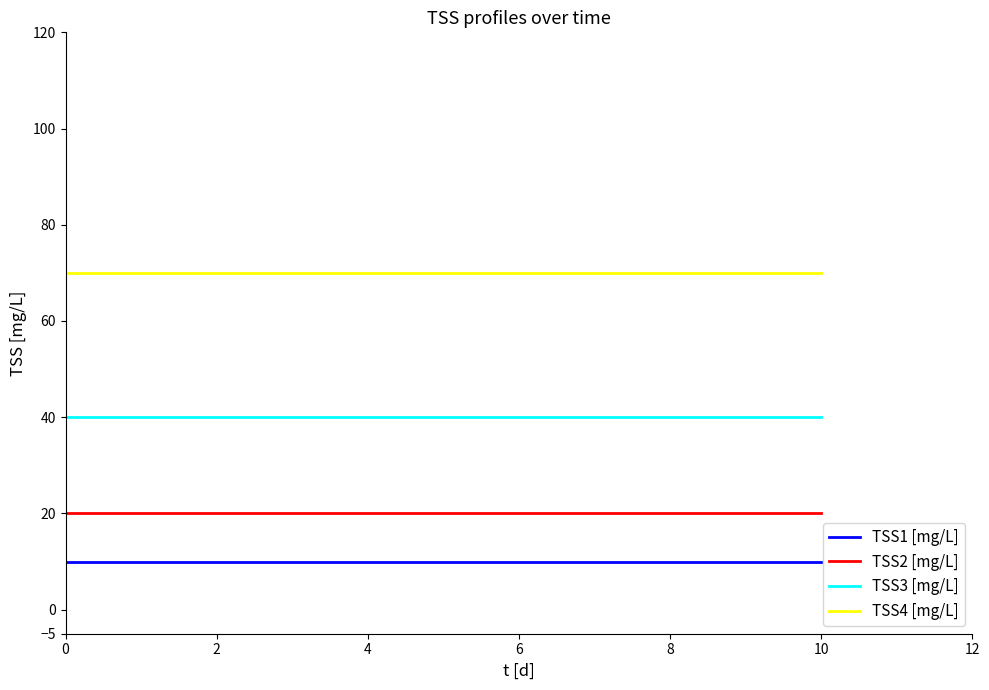

Rank the series by their maximum value, from lowest to highest.

TSS1 [mg/L], TSS2 [mg/L], TSS3 [mg/L], TSS4 [mg/L]